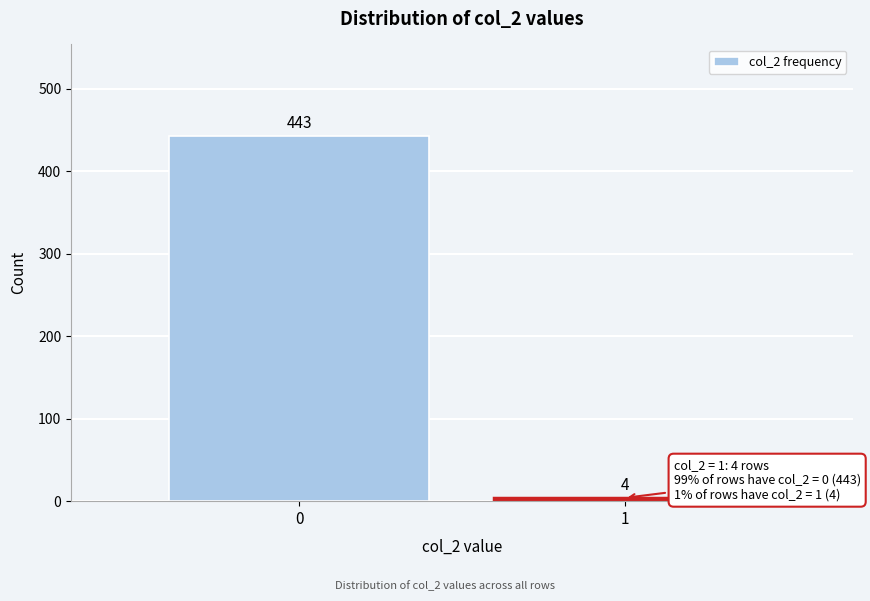

Reading left to right, what are all the values shown in this chart?

0=443	1=4